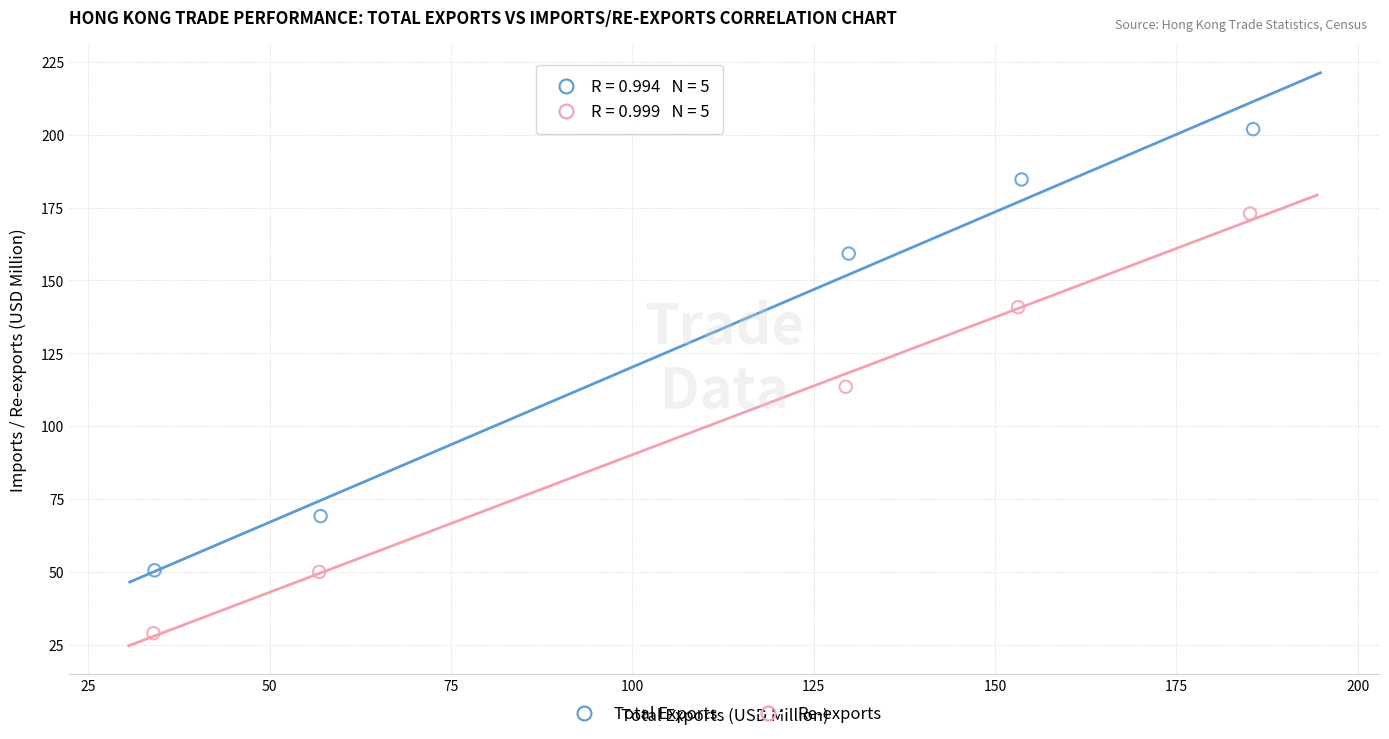

What are all the series names shown in the legend?

Total Exports, Re-exports